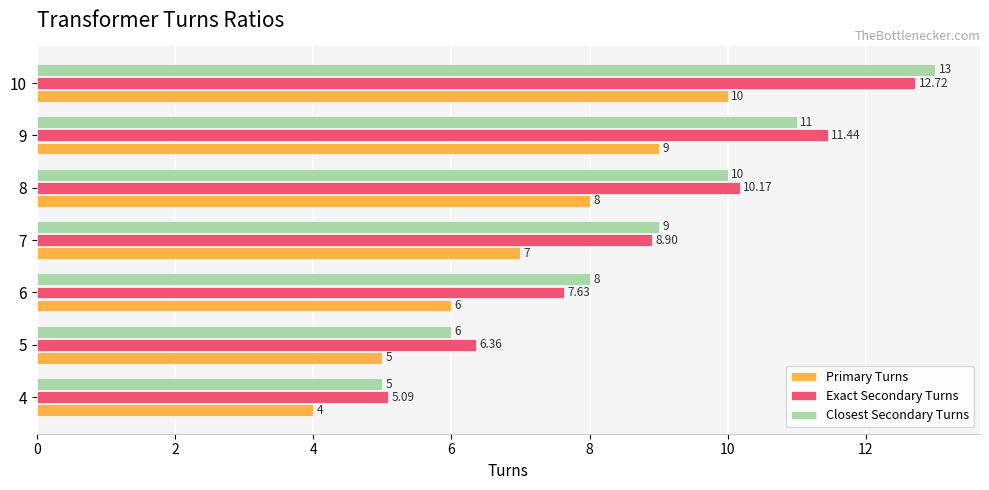

What is the difference between the Closest Secondary Turns values at 7 and 6?

1.0